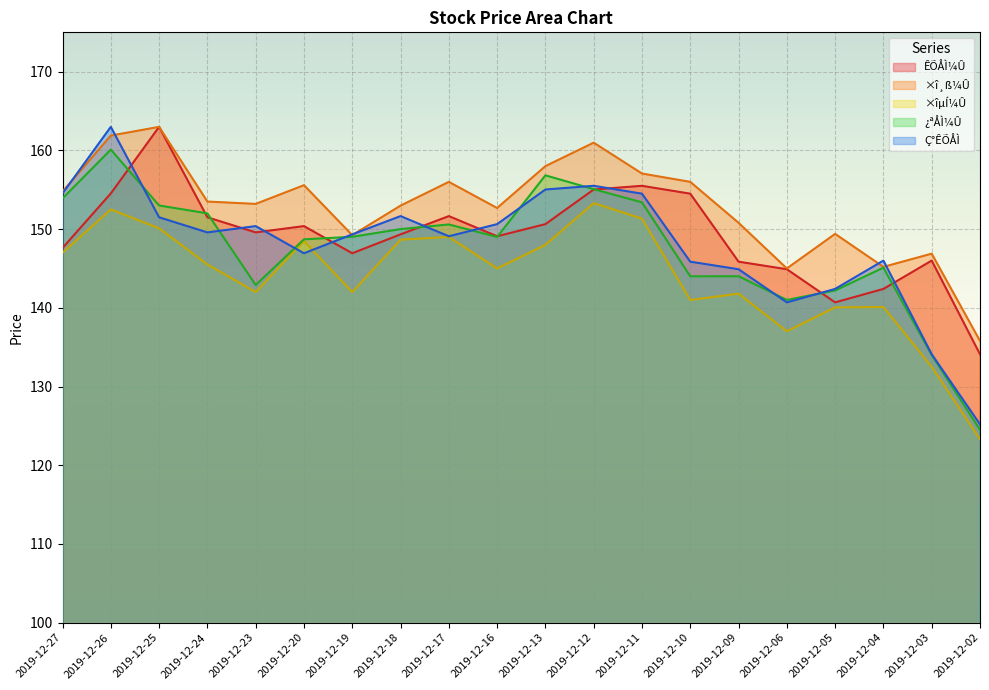

What is the value of the ¿ªÅÌ¼Û point at the 10th from the left?

149.0